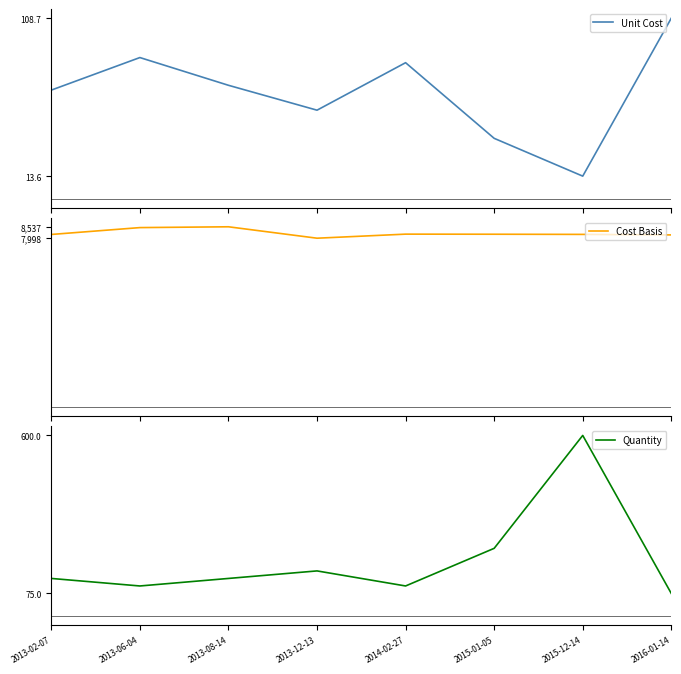

What is the difference between the Unit Cost values at 2013-12-13 and 2015-12-14?

39.7